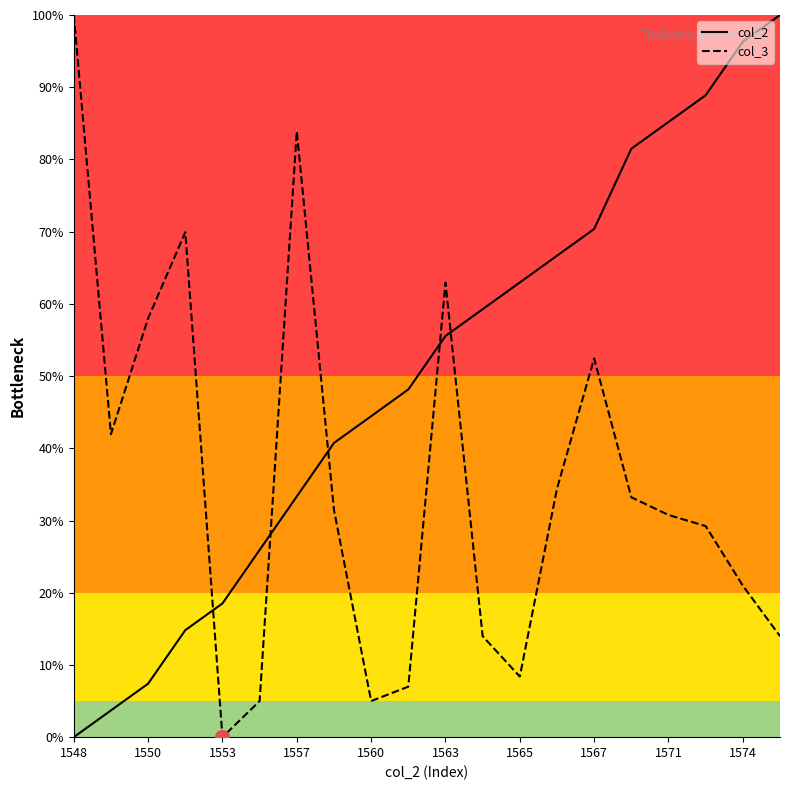

True or false: col_2 has more than 0 points higher than both neighbors.

False